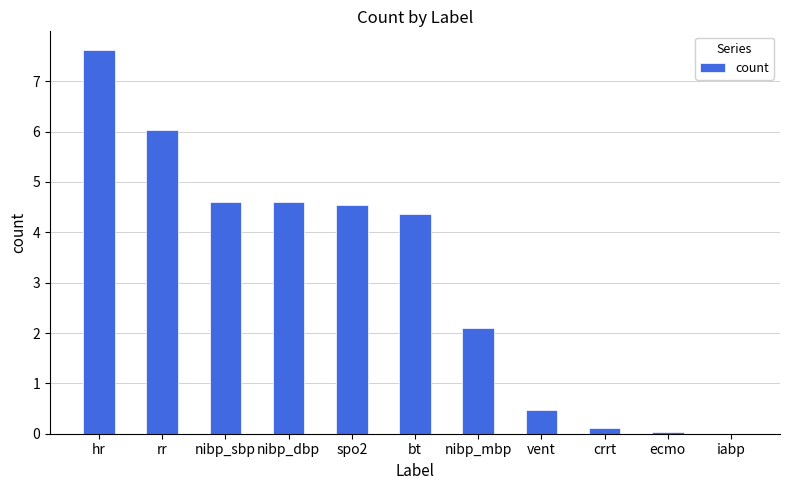

What is the maximum value shown in the chart?

7.6